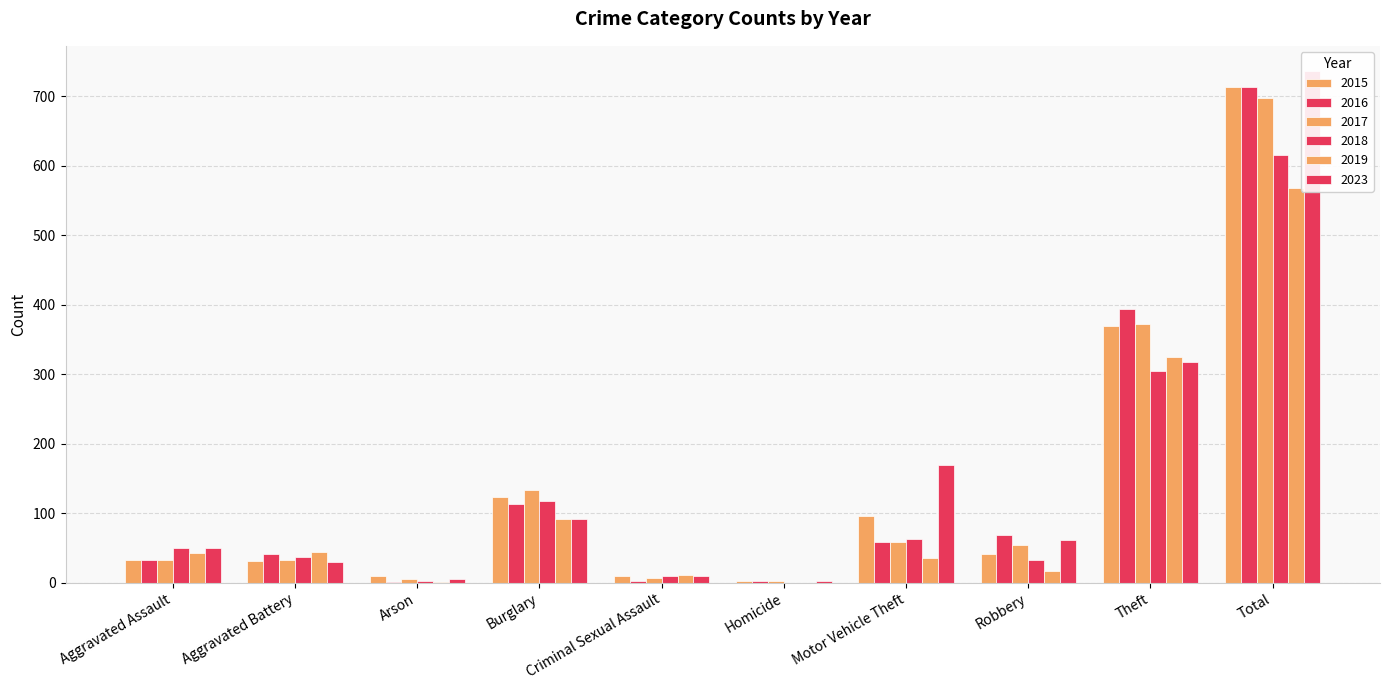

Which series has the widest spread of values?

2023